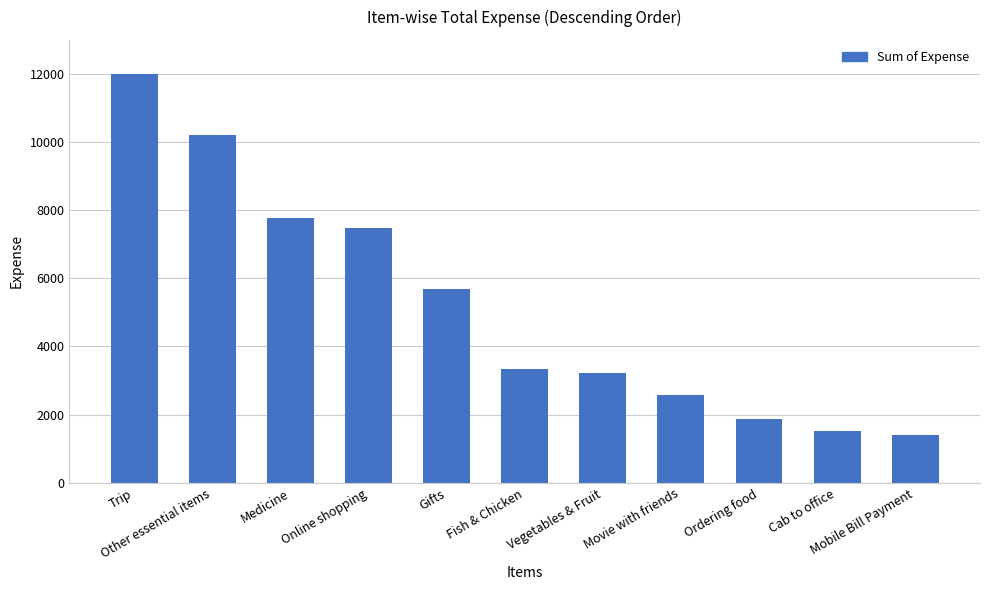

Which label corresponds to the largest value in the chart?

Trip